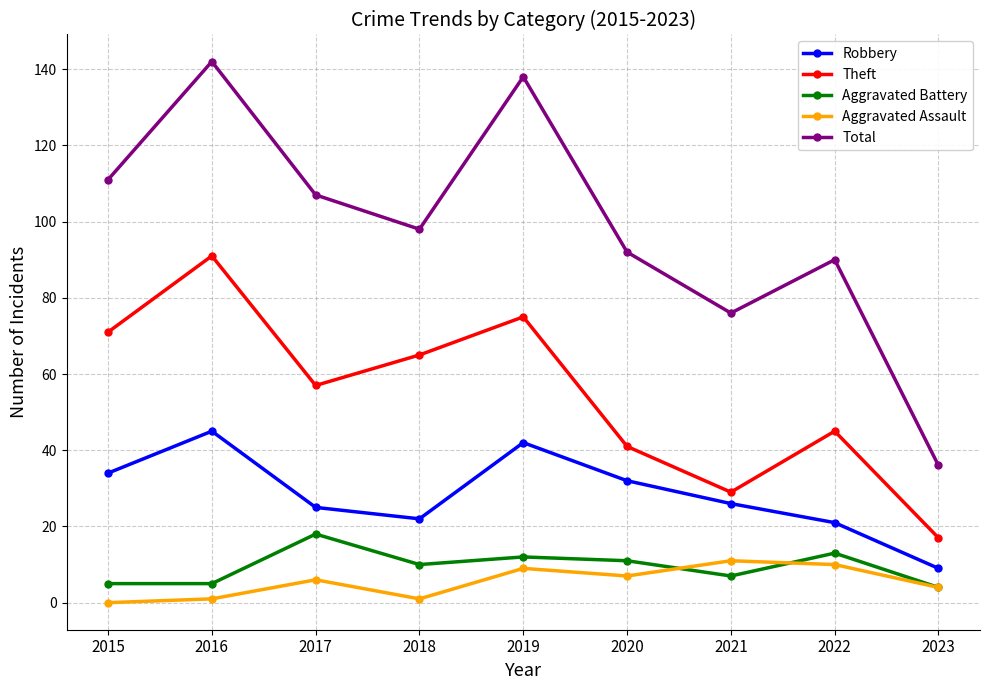

What is the difference between the highest and lowest values at 2020?

85